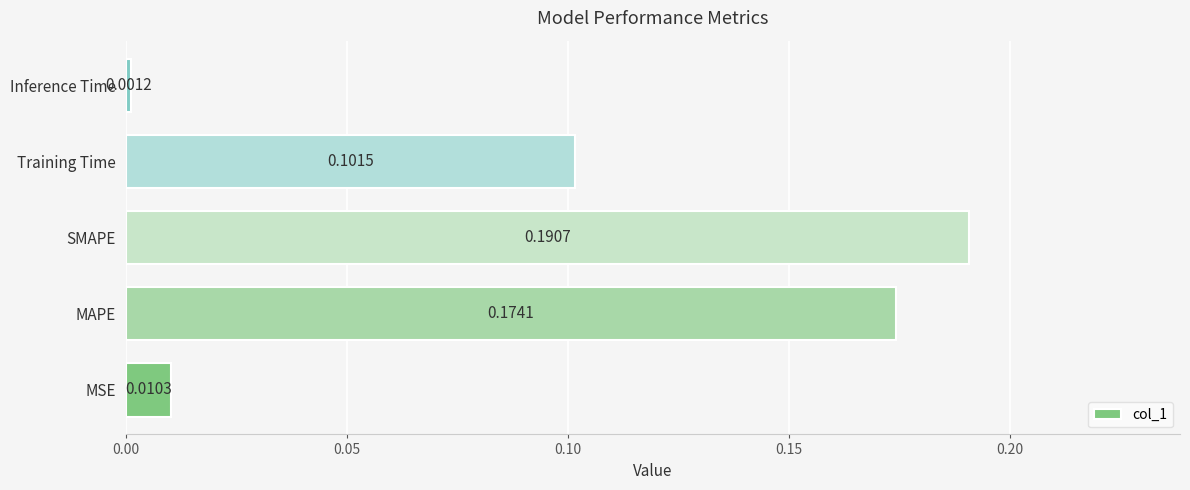

How many categories are shown in the chart?

5